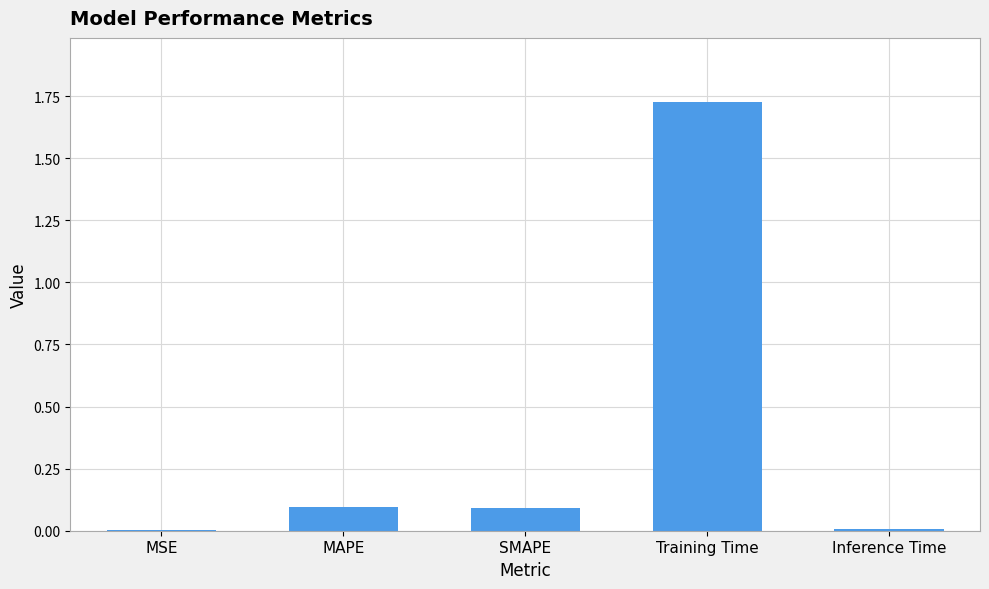

What is the sum of all values?

1.9